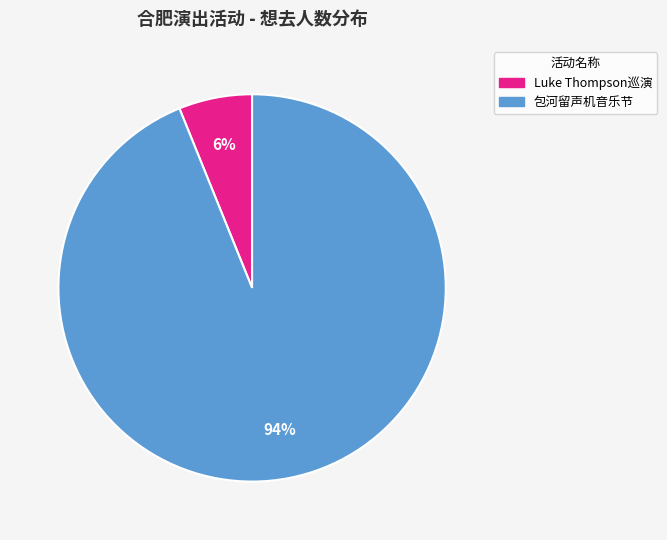

What is the largest slice in the pie chart?

包河留声机音乐节